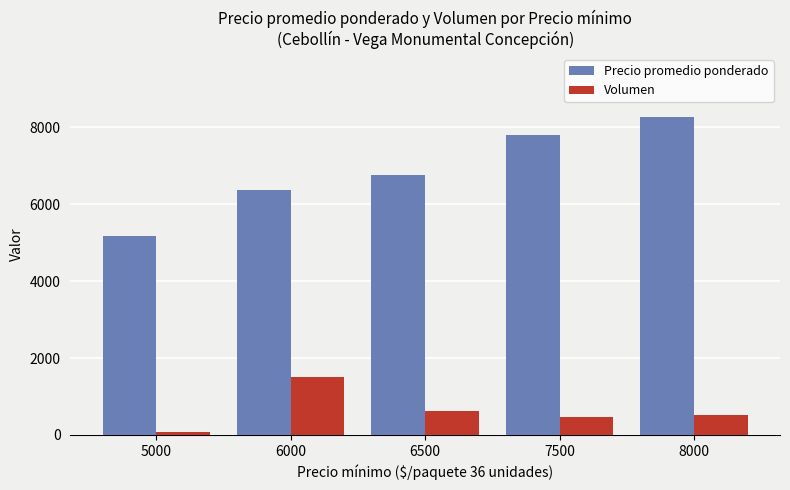

How many values in the Precio promedio ponderado series are below 6770?

2